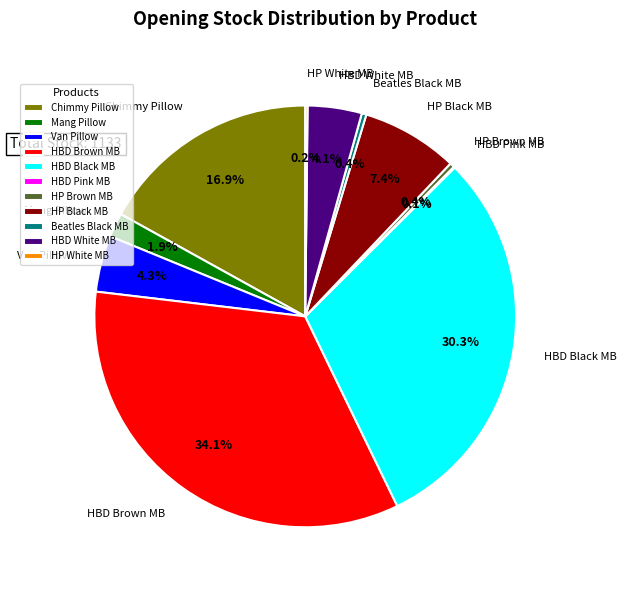

How much of the chart is everything except Beatles Black MB?

99.6%